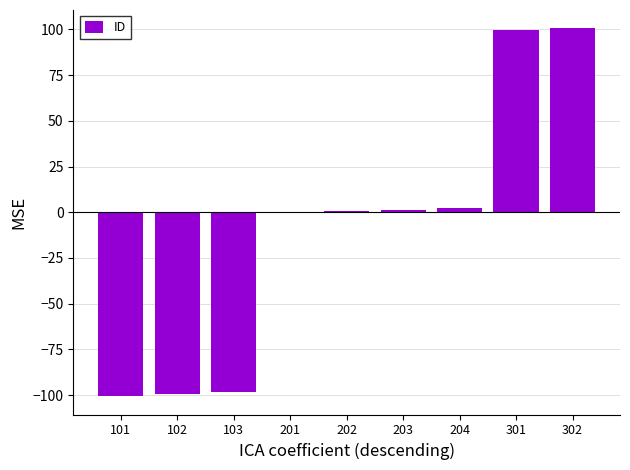

The chart shows a value of 2.5 at 204. True or false?

True